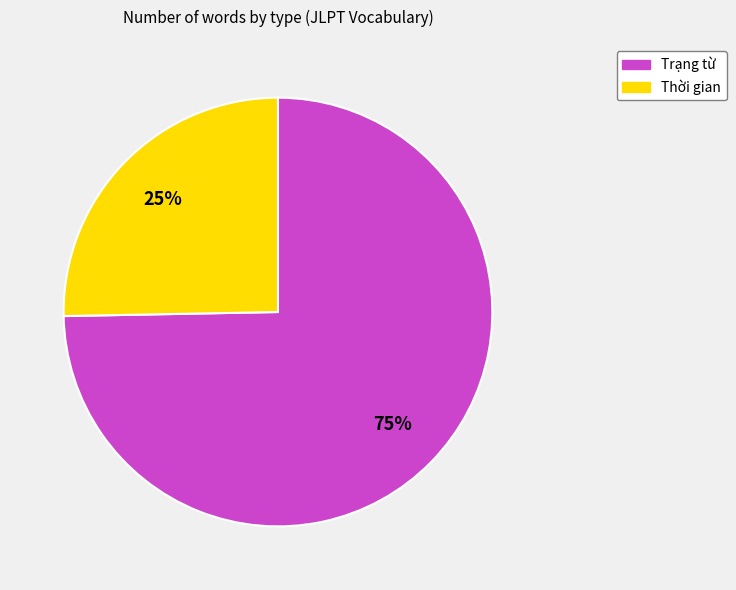

Is it true that Trạng từ is 75% of the pie?

True